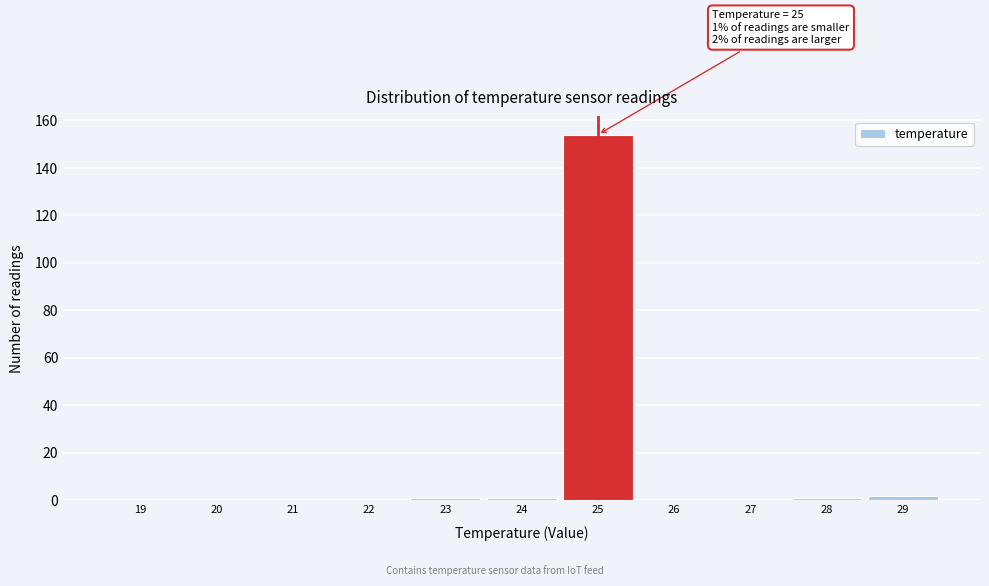

Reading left to right, what are all the values shown in this chart?

19=0	20=0	21=0	22=0	23=1	24=1	25=154	26=0	27=0	28=1	29=2